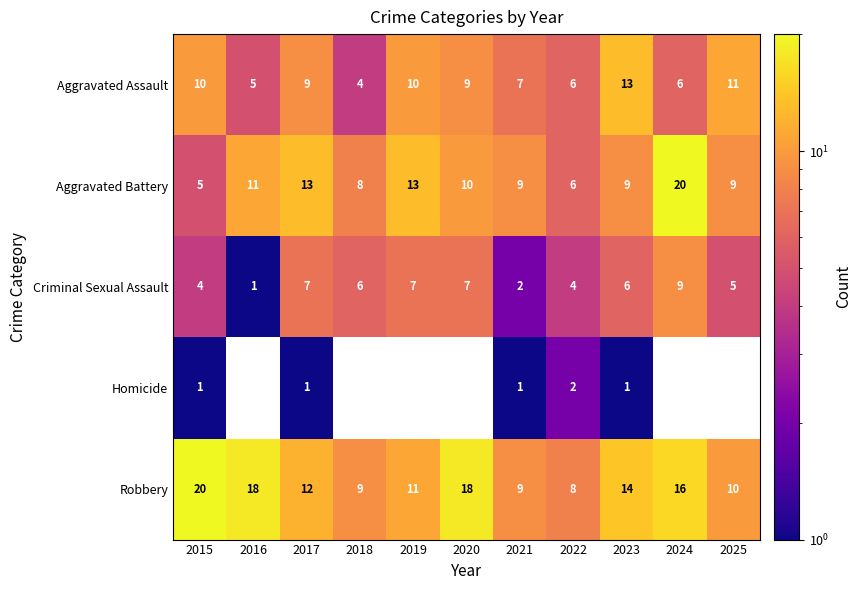

What is the total value across all series at 2024?

51